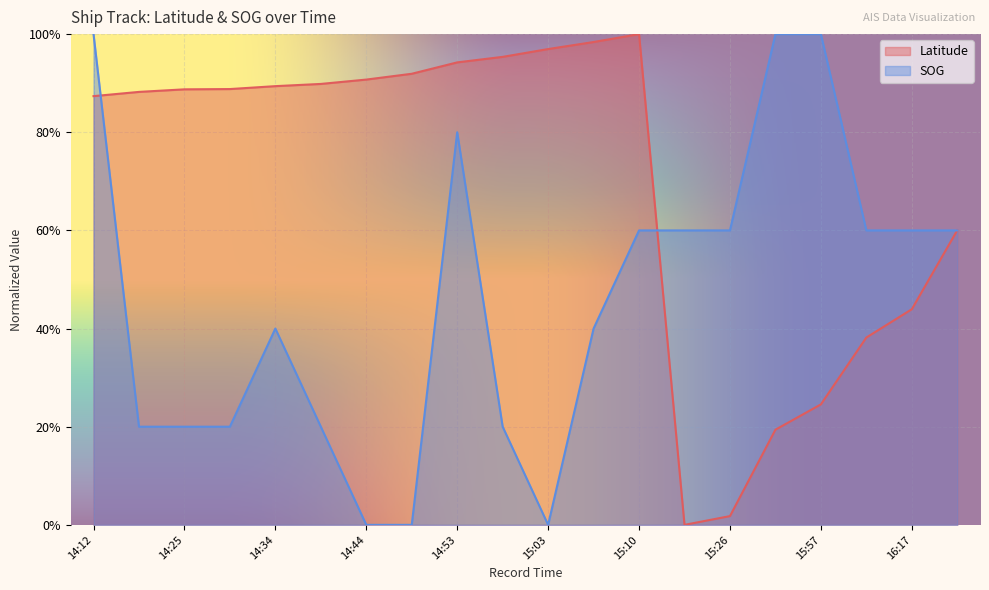

What is the label of the 15th point from the left?

15:26